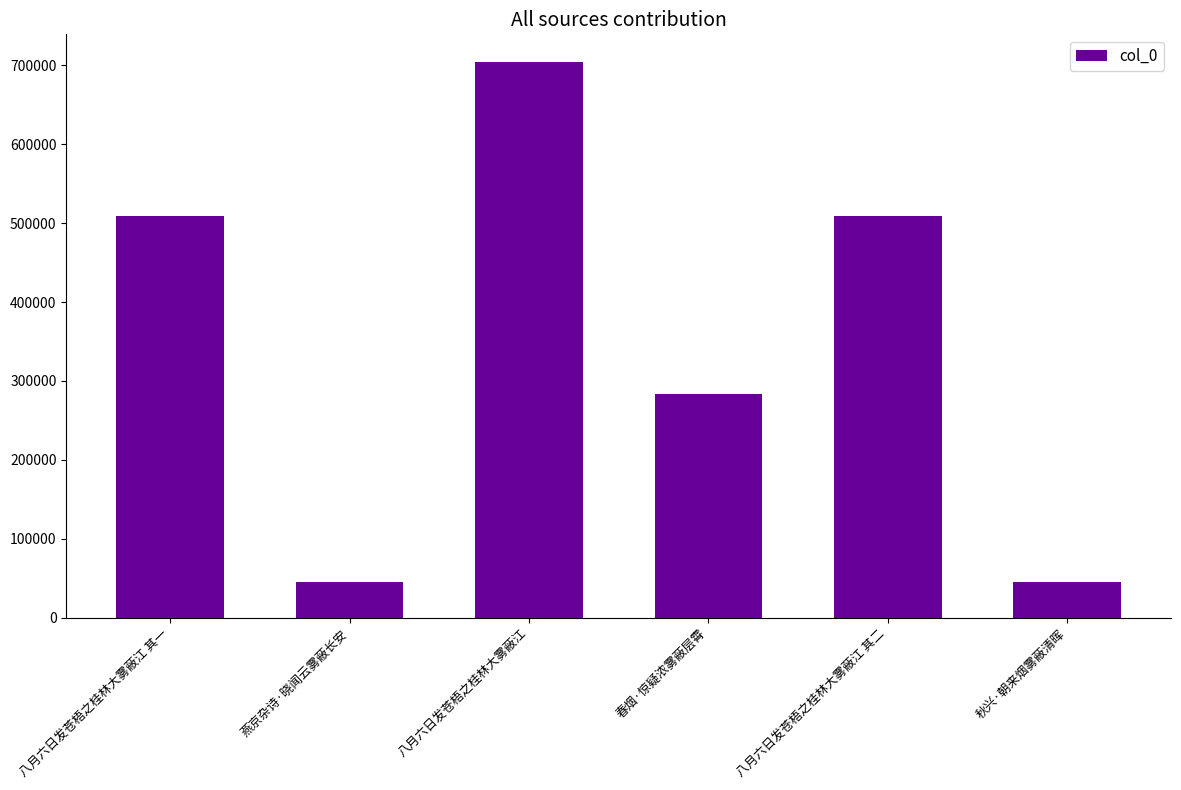

What is the difference between the values at 秋兴·朝来烟雾蔽清晖 and 八月六日发苍梧之桂林大雾蔽江 其一?

463960